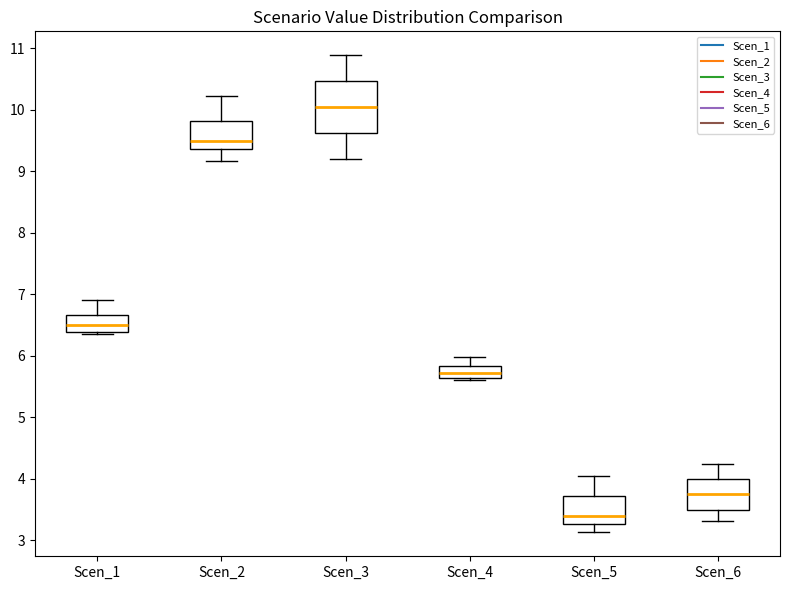

Reading left to right, transcribe this box plot: for each box, give where its median line is, the range the box spans, and where its two whiskers end, as read against the y-axis. The values are not printed on the chart, so give them approximately, as read against the axis.

Scen_1: median 6.5, box 6.4 to 6.7, whiskers 6.4 (just below the box's lower edge) to 6.9
Scen_2: median 9.5, box 9.4 to 9.8, whiskers 9.2 to 10.2
Scen_3: median 10.0, box 9.6 to 10.5, whiskers 9.2 to 10.9
Scen_4: median 5.7, box 5.6 to 5.8, whiskers 5.6 (just below the box's lower edge) to 6.0
Scen_5: median 3.4, box 3.3 to 3.7, whiskers 3.1 to 4.0
Scen_6: median 3.7, box 3.5 to 4.0, whiskers 3.3 to 4.2